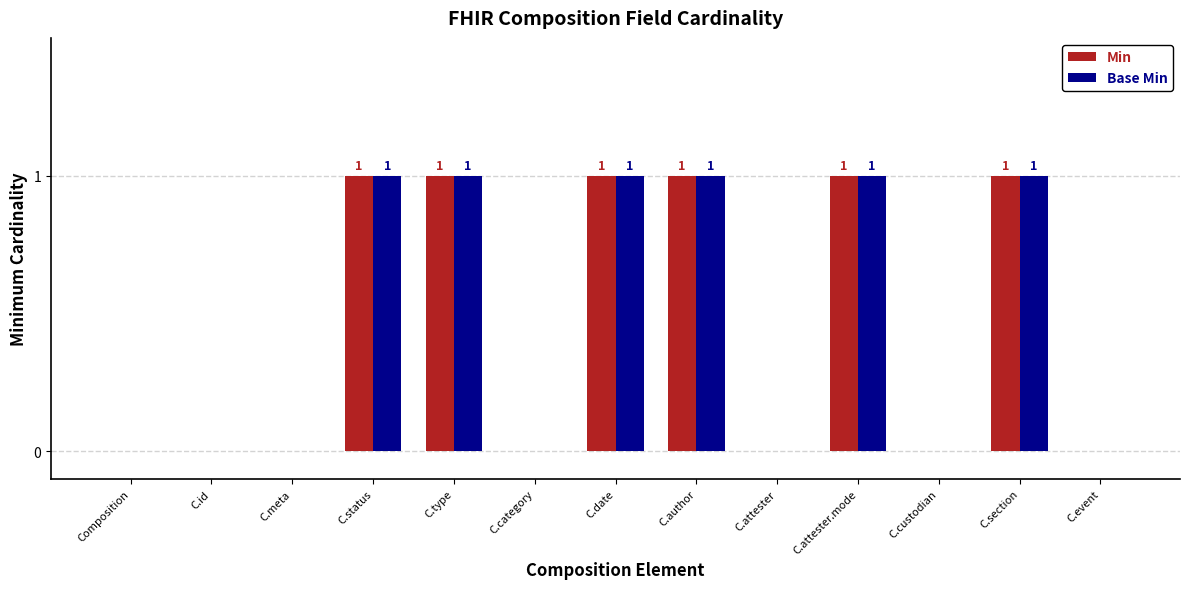

How many groups of bars are there?

13